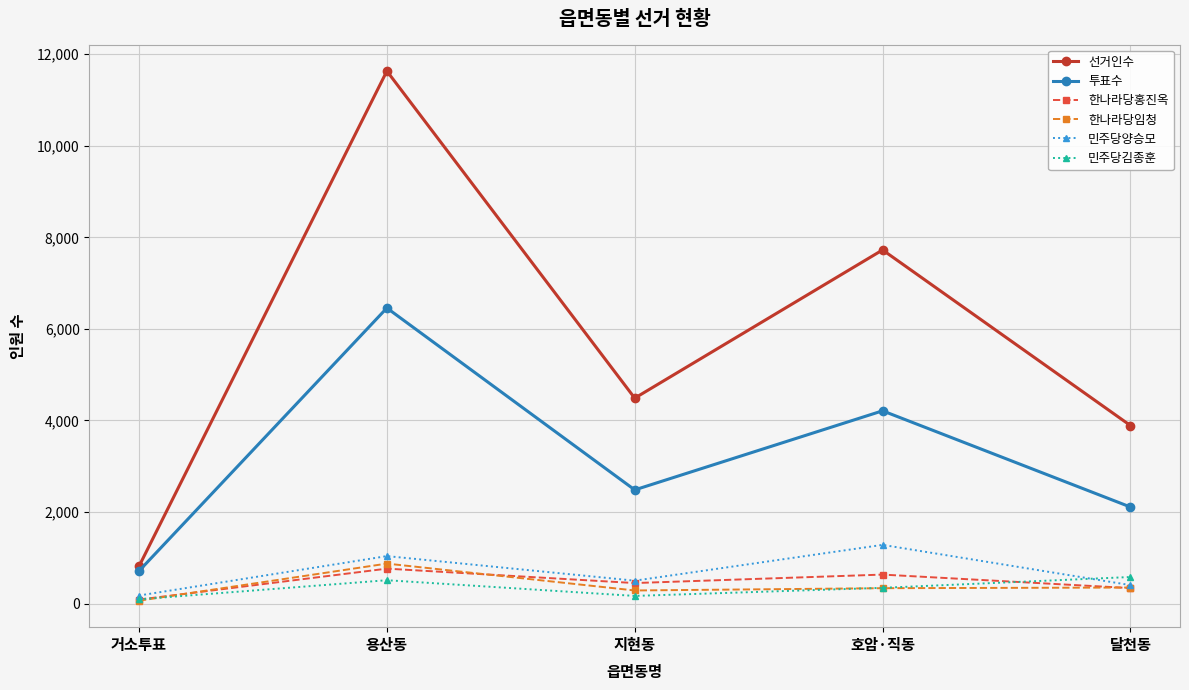

What is the sum of the 투표수 values at 거소투표 and 호암·직동?

4924